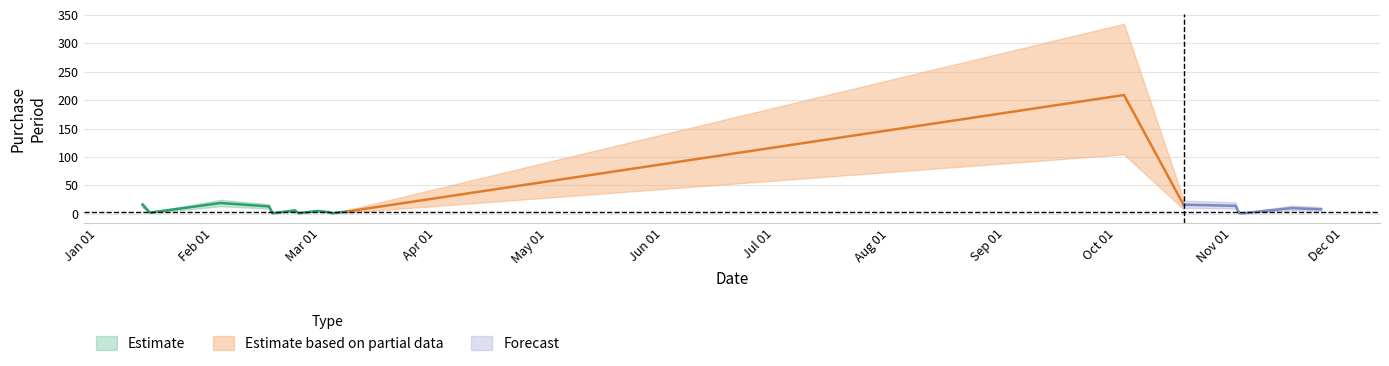

At which category does the chart reach its peak across all series?

2016-10-03